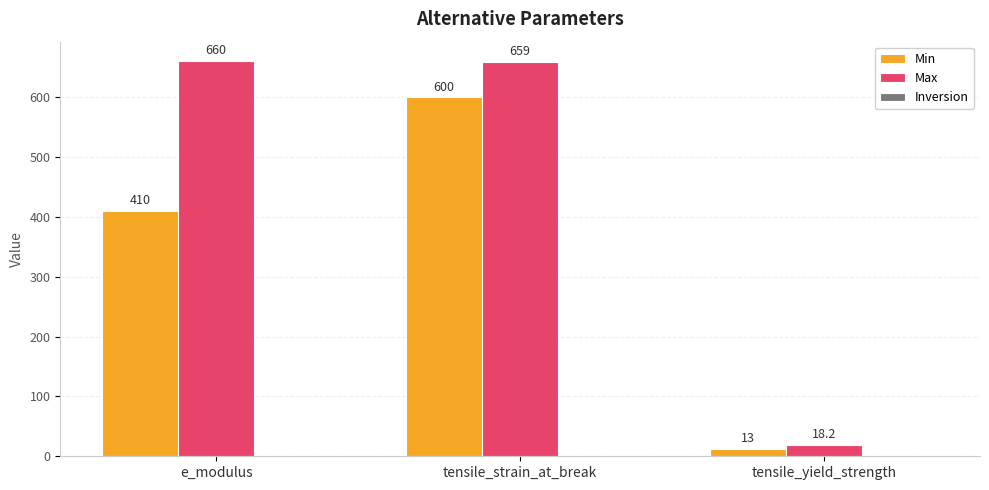

What is the spread (max minus min) of values at e_modulus?

250.0